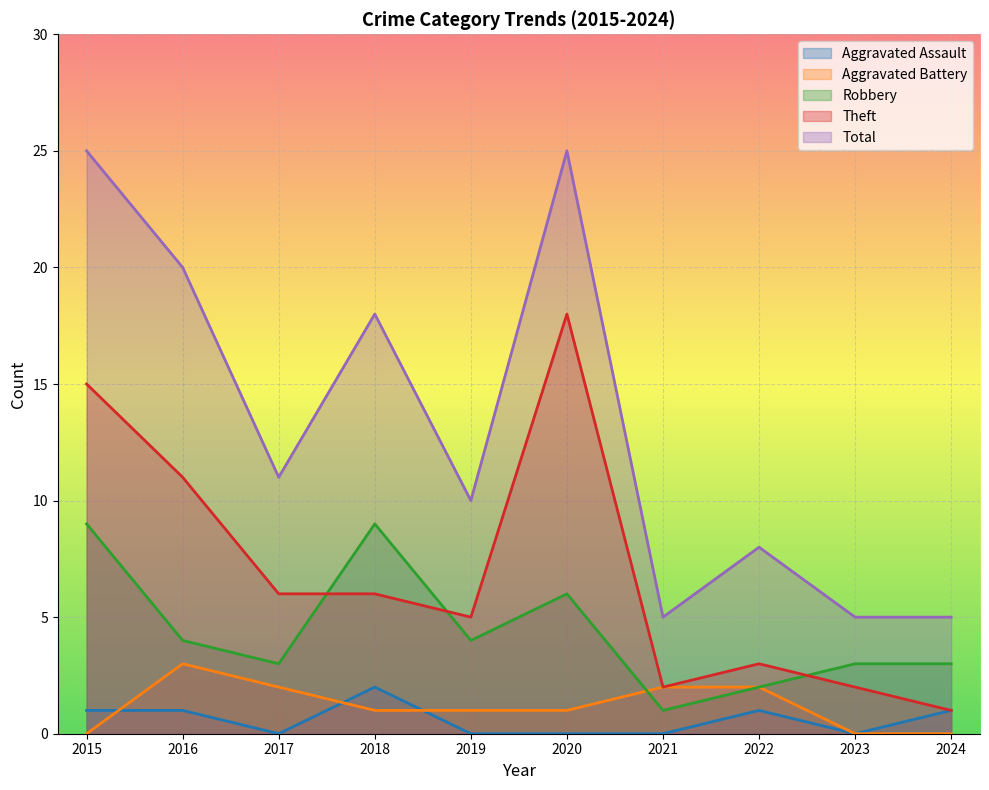

How many data points does each series have?

10